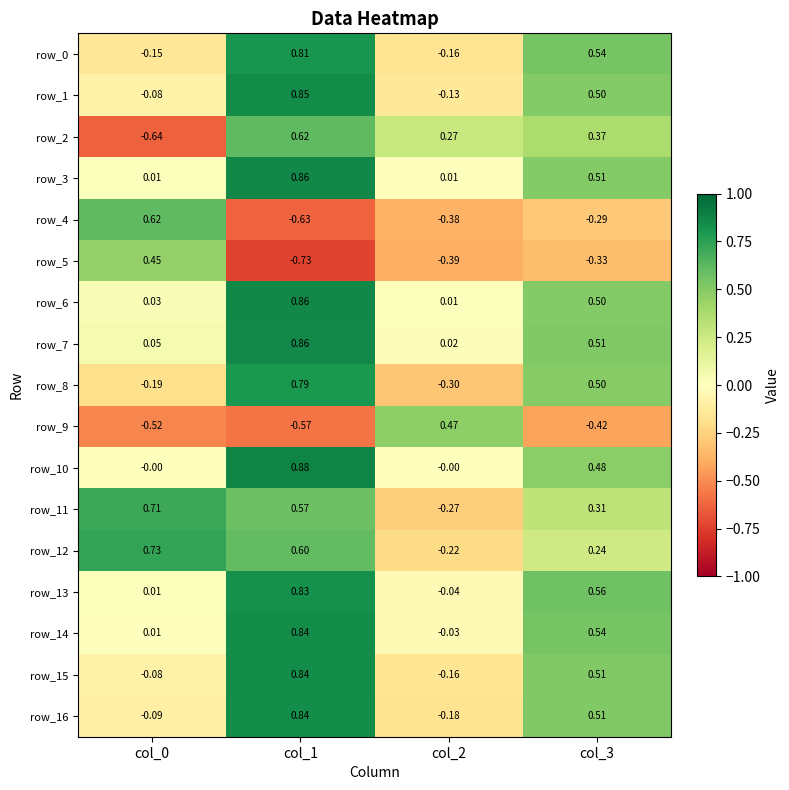

True or false: row_4 has a value of 0.6 at col_0.

True